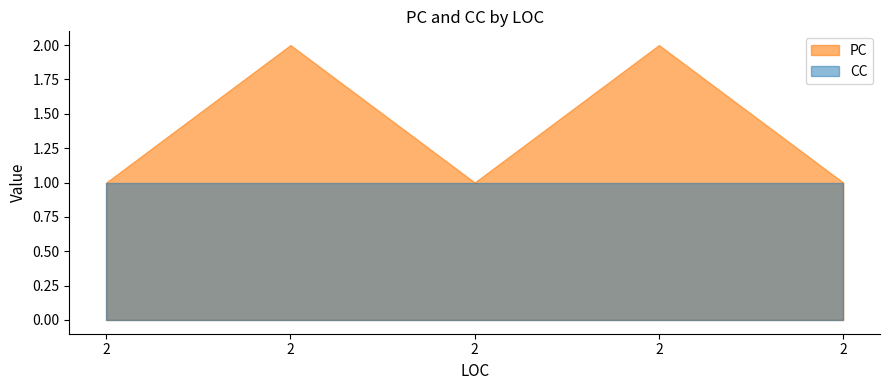

Reading right to left, list all the values displayed in this chart.

PC: 2=1	2=2	2=1	2=2	2=1
CC: 2=1	2=1	2=1	2=1	2=1